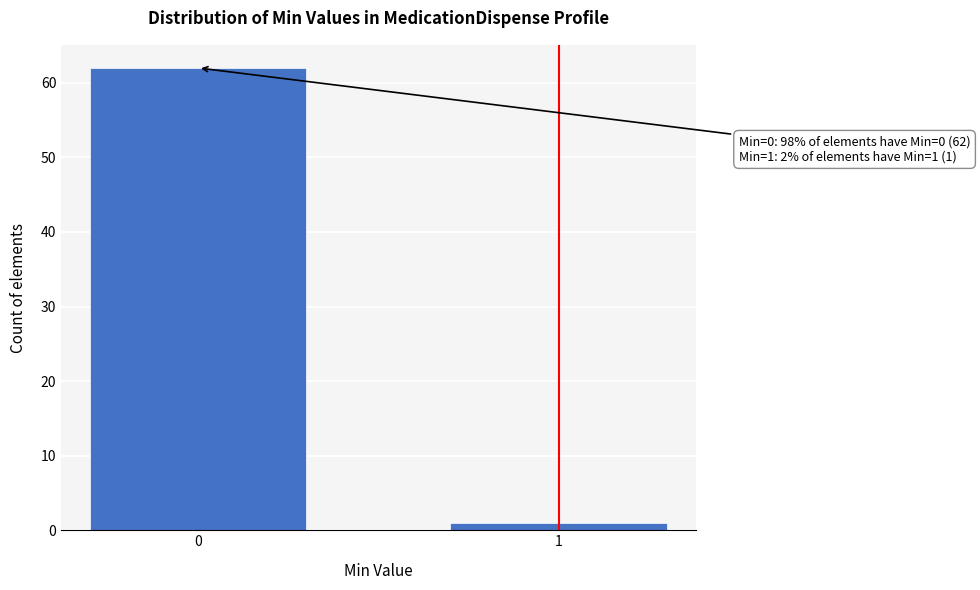

Reading right to left, what are all the values shown in this chart?

1=1	0=62